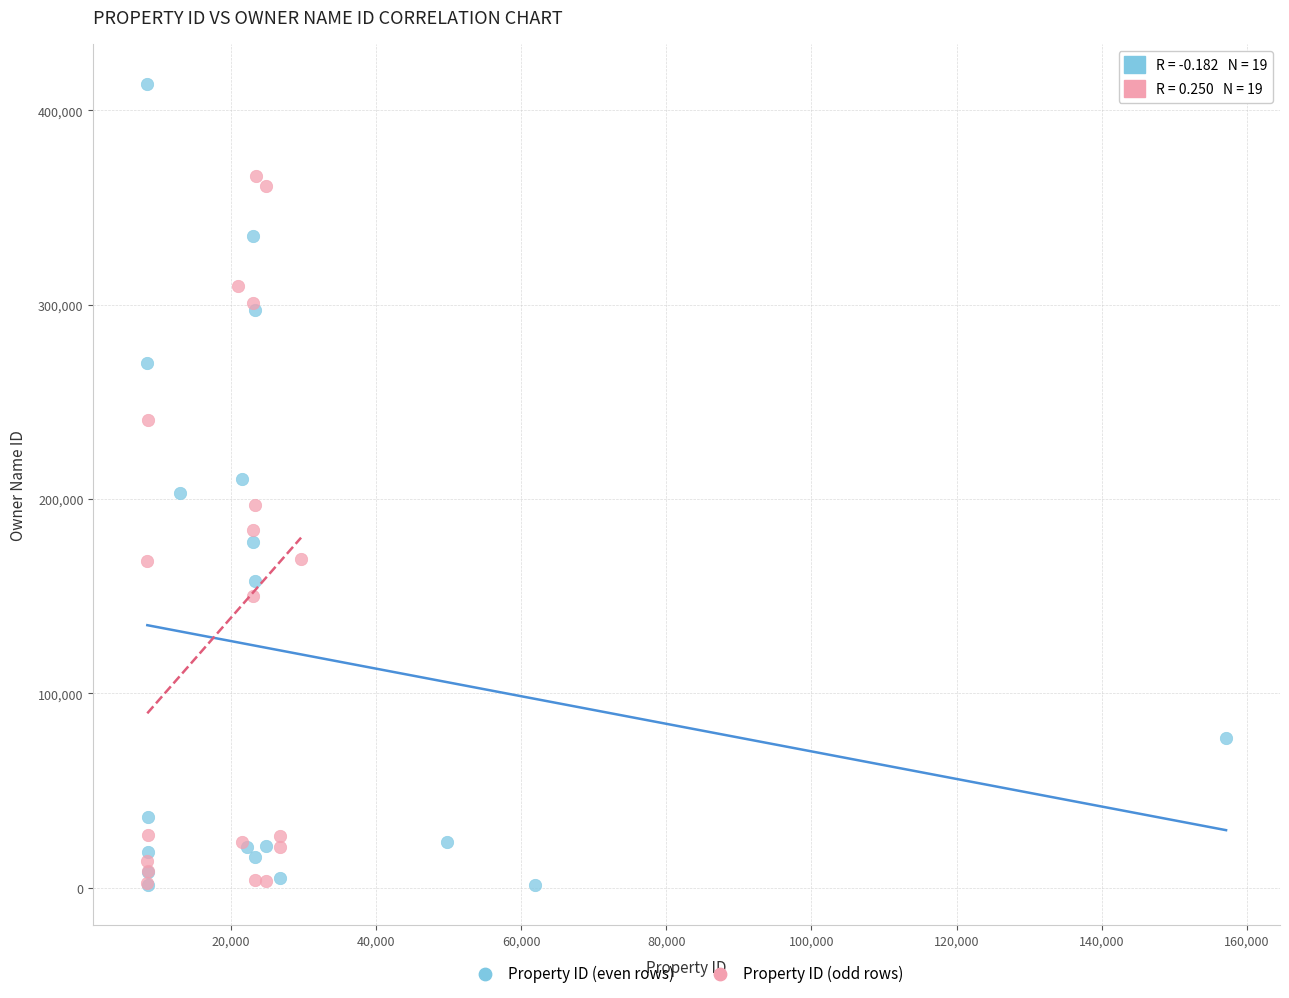

What are all the series names shown in the legend?

Property ID (even rows), Property ID (odd rows)